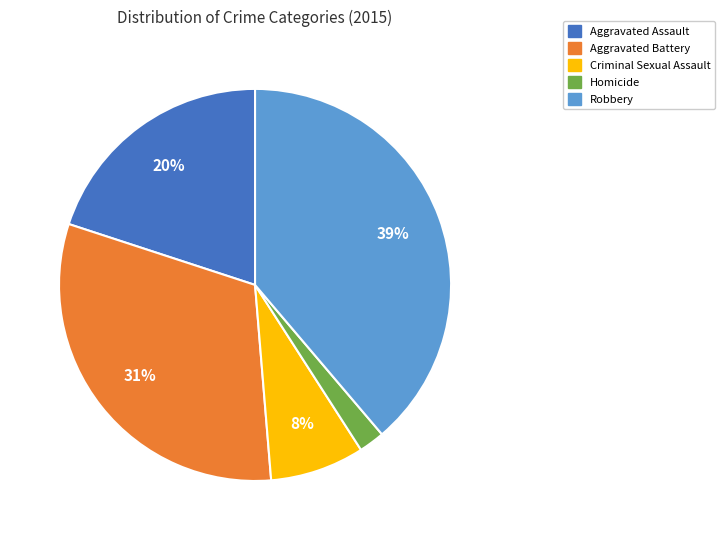

Which slice is the largest?

Robbery